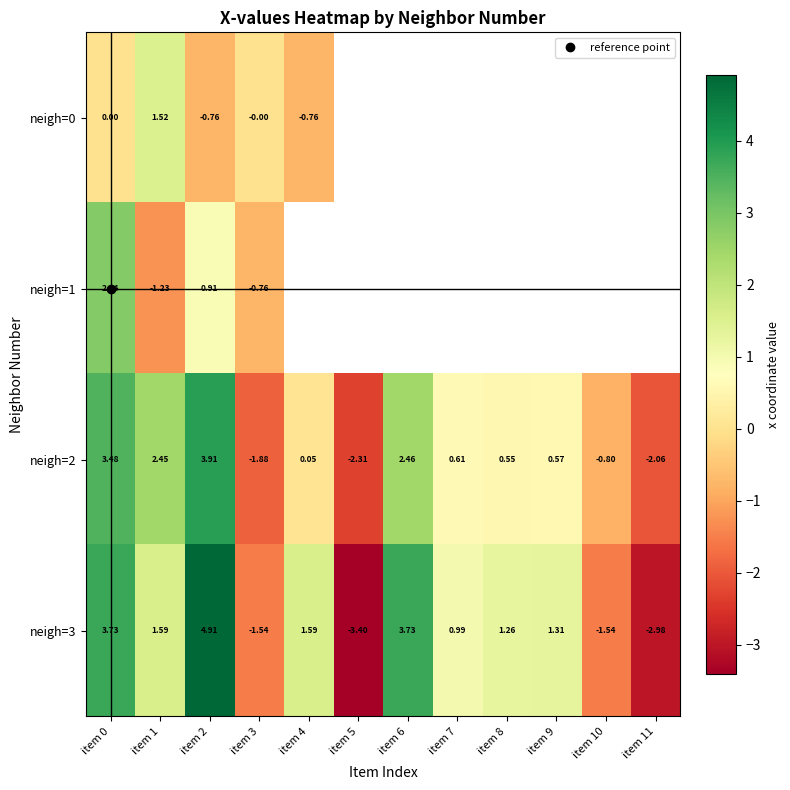

At which label is neigh=0 closest to 0?

item 0